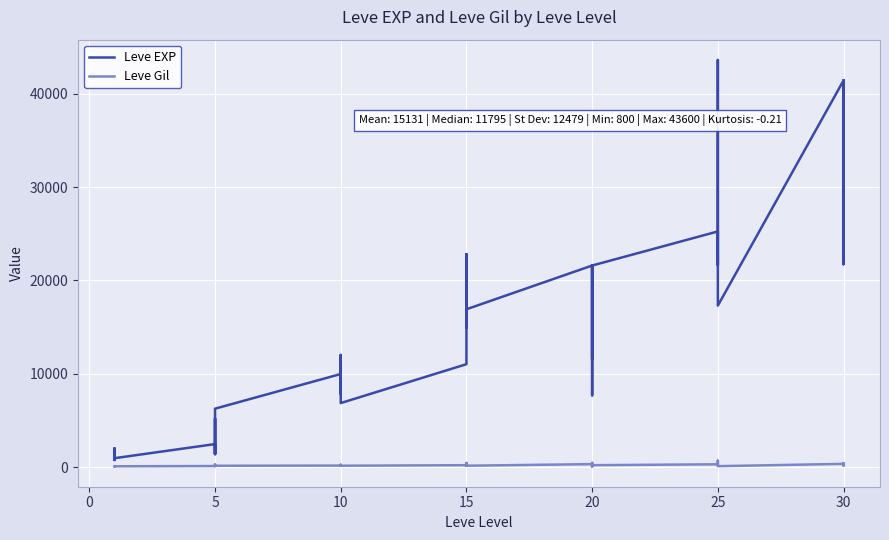

At how many categories does at least one series exceed 33893?

5